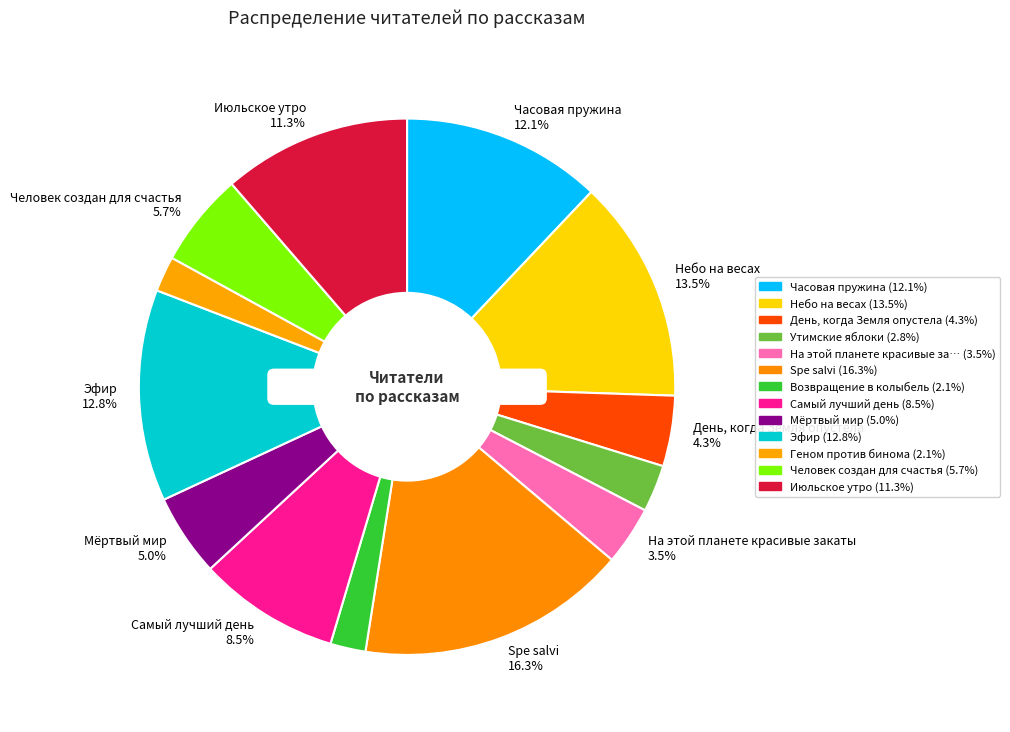

Count the number of slices in the pie.

13